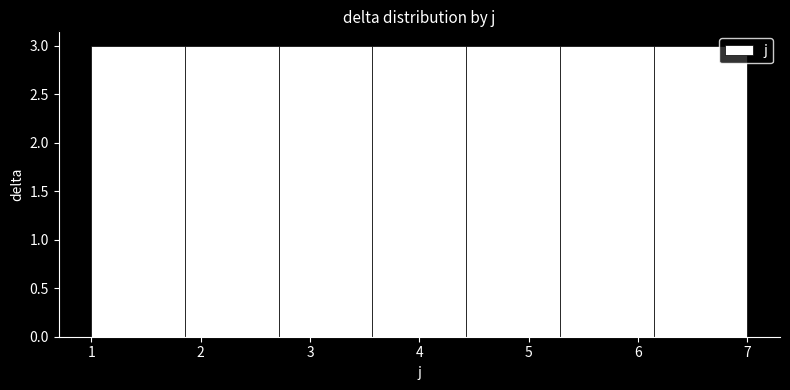

Reading left to right, list every bar in this chart as the range it spans on the x-axis followed by its height. Neither the bar edges nor the heights are printed on the chart, so give them approximately, as read against the axes.

1.0 to 1.9: 3
1.9 to 2.7: 3
2.7 to 3.6: 3
3.6 to 4.4: 3
4.4 to 5.3: 3
5.3 to 6.1: 3
6.1 to 7.0: 3